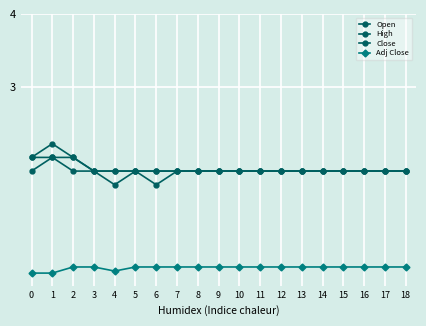

At which category is the sum across all series the highest?

1